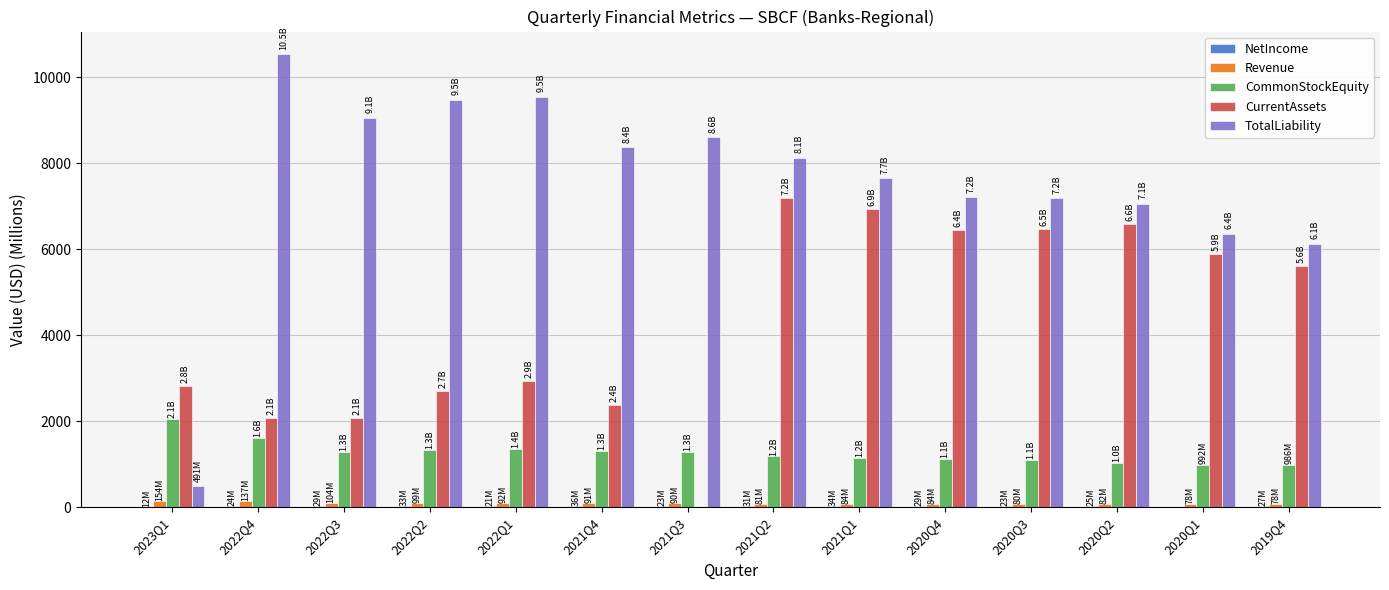

What is the spread (max minus min) of values at 2022Q4?

10514.1